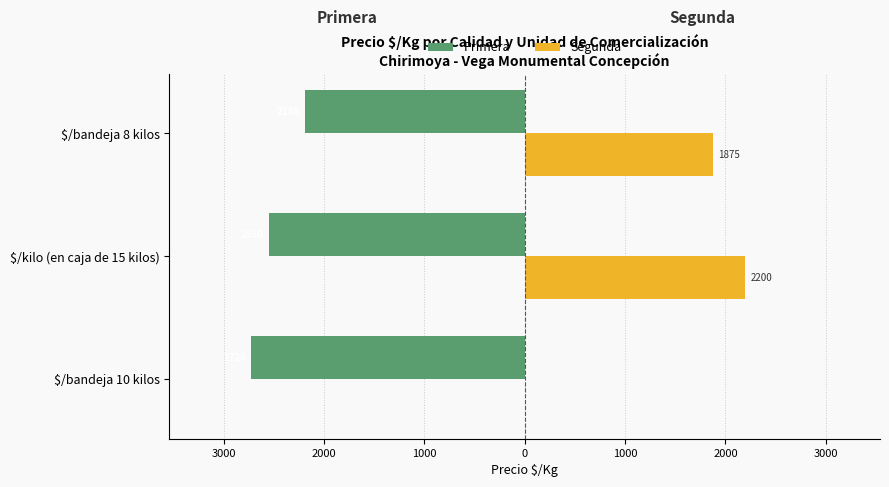

What are all the series names shown in the legend?

Primera, Segunda